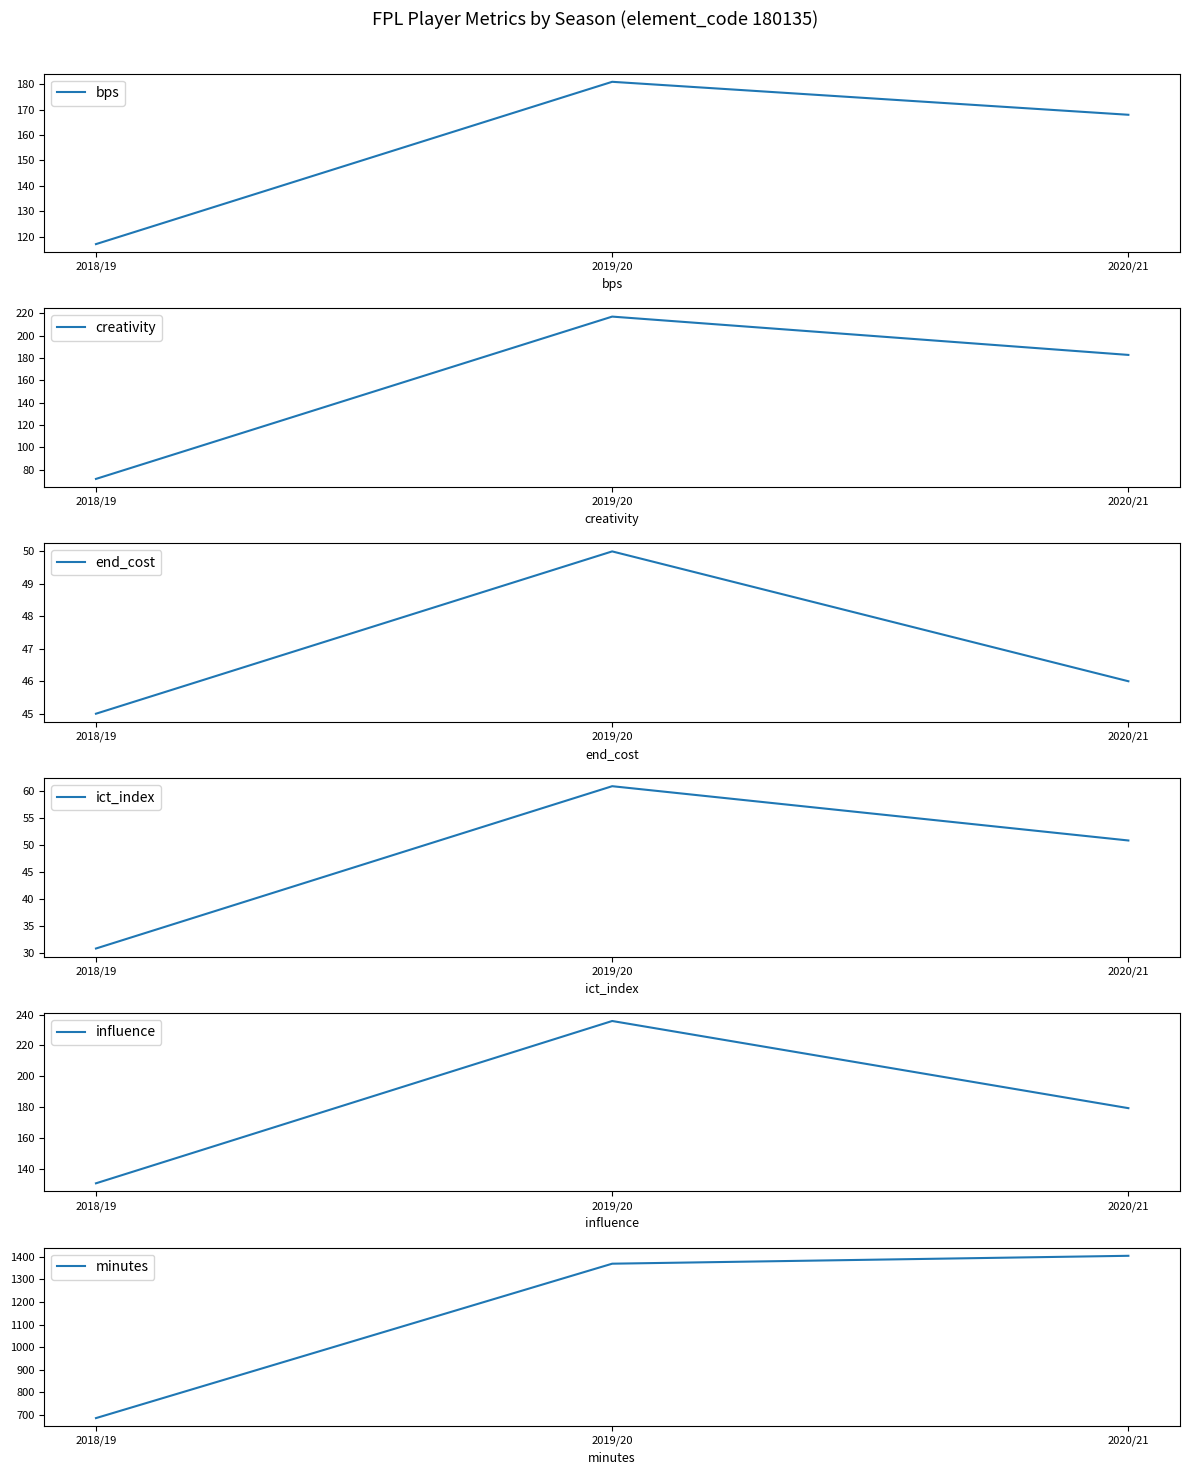

At which label does minutes first exceed 1370?

2020/21